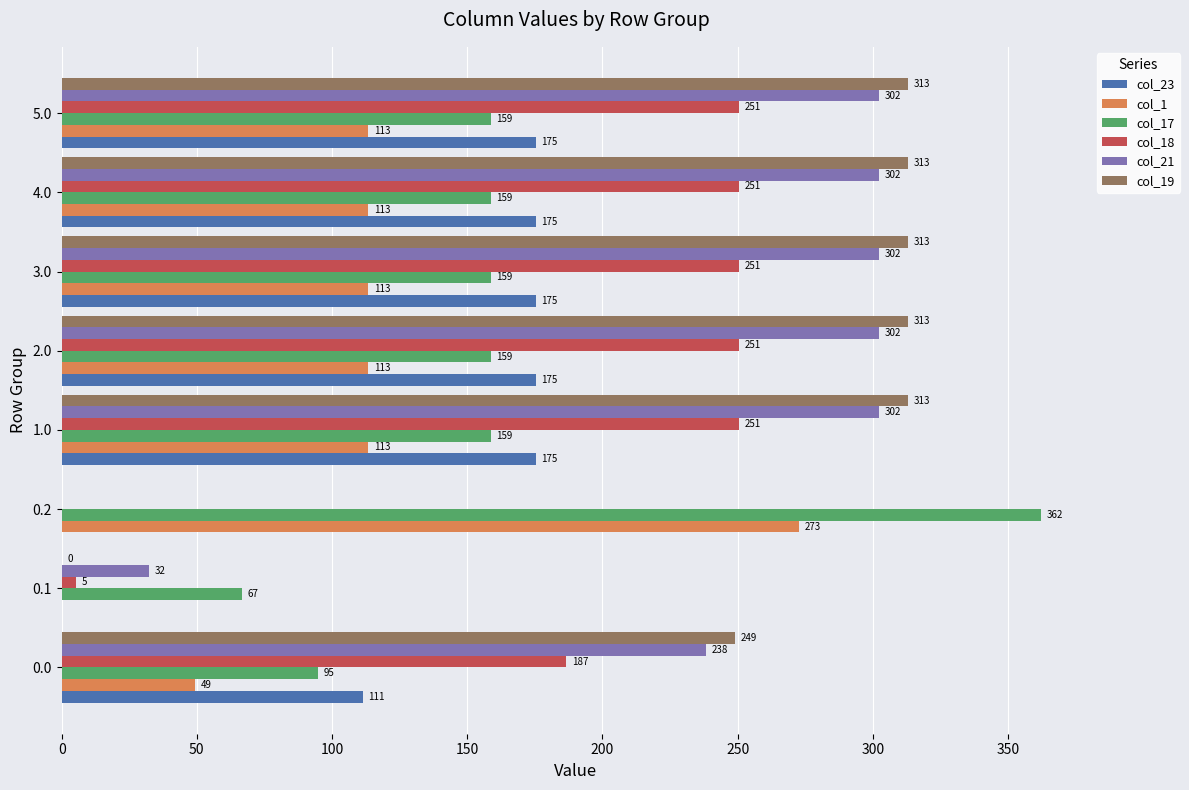

What is the maximum value shown in the chart?

362.4